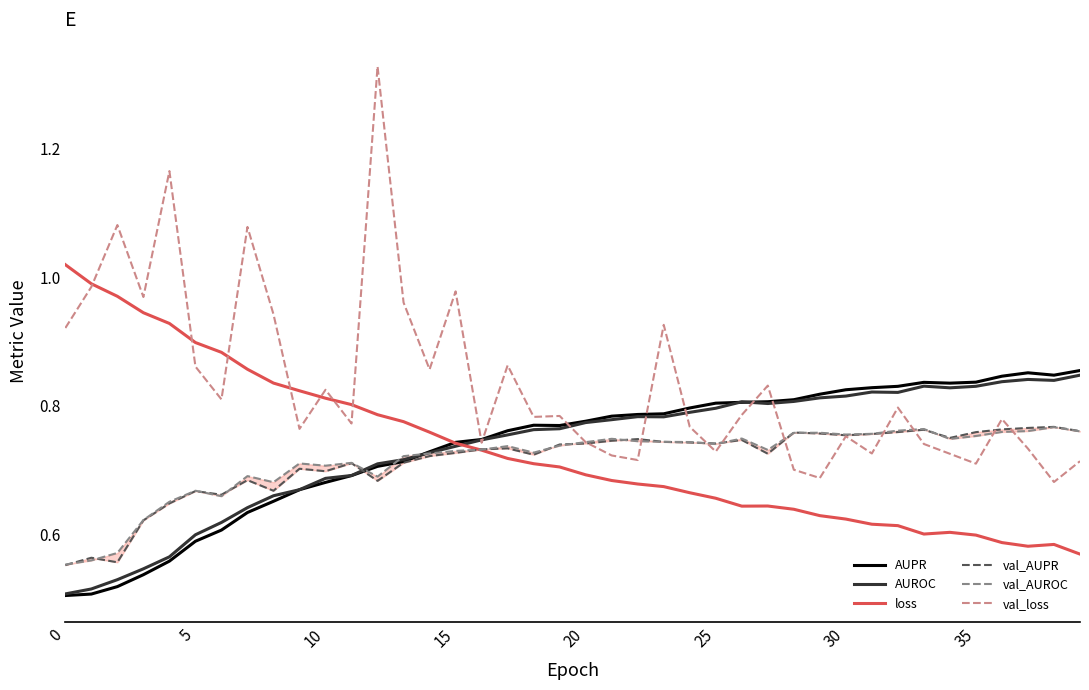

True or false: AUROC has a value of 0.4 at 10.

False